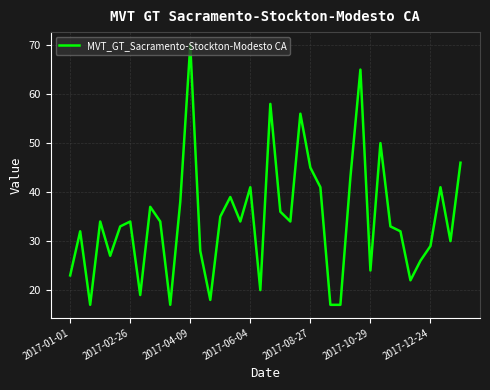

What is the difference between the maximum and minimum values?

53